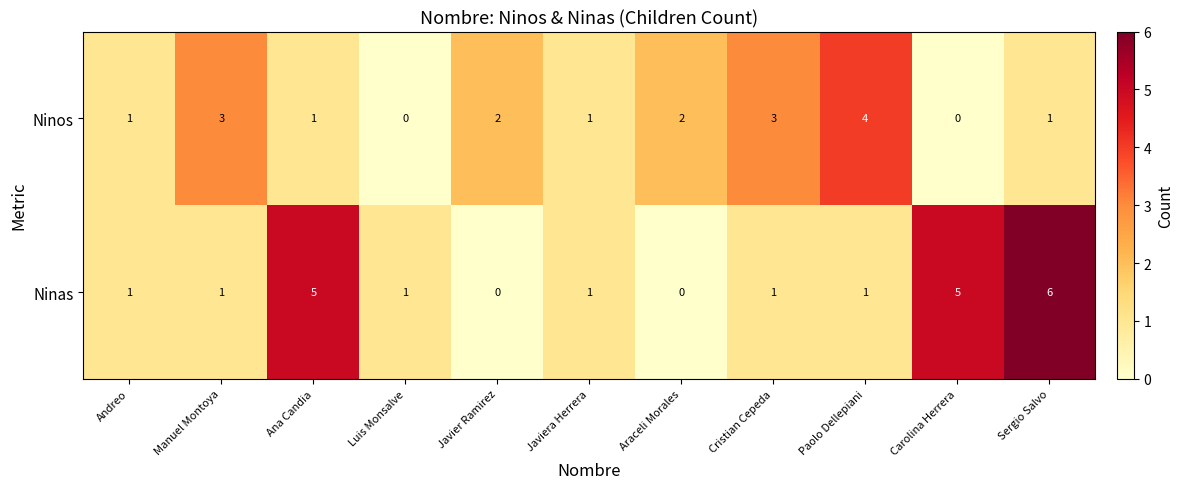

Which series has the largest total across all categories?

Ninas